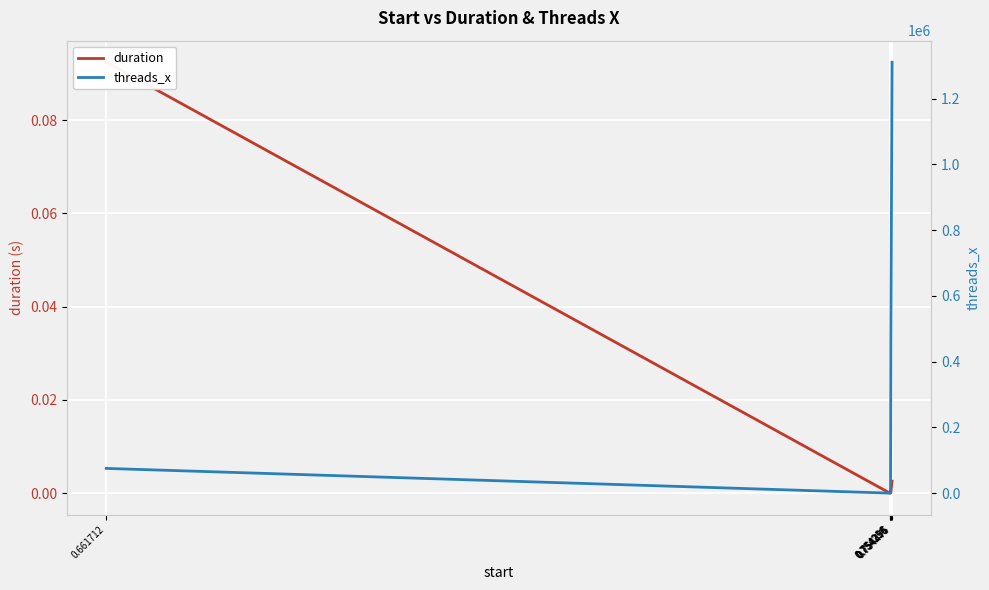

Which series has the largest range (max minus min)?

threads_x